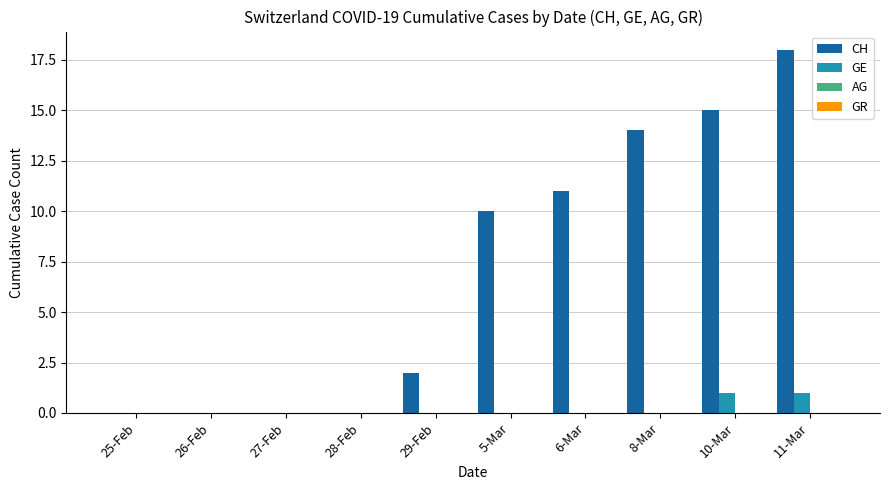

Reading left to right, list all the values displayed in this chart.

CH: 25-Feb=0	26-Feb=0	27-Feb=0	28-Feb=0	29-Feb=2	5-Mar=10	6-Mar=11	8-Mar=14	10-Mar=15	11-Mar=18
GE: 25-Feb=0	26-Feb=0	27-Feb=0	28-Feb=0	29-Feb=0	5-Mar=0	6-Mar=0	8-Mar=0	10-Mar=1	11-Mar=1
AG: 25-Feb=0	26-Feb=0	27-Feb=0	28-Feb=0	29-Feb=0	5-Mar=0	6-Mar=0	8-Mar=0	10-Mar=0	11-Mar=0
GR: 25-Feb=0	26-Feb=0	27-Feb=0	28-Feb=0	29-Feb=0	5-Mar=0	6-Mar=0	8-Mar=0	10-Mar=0	11-Mar=0